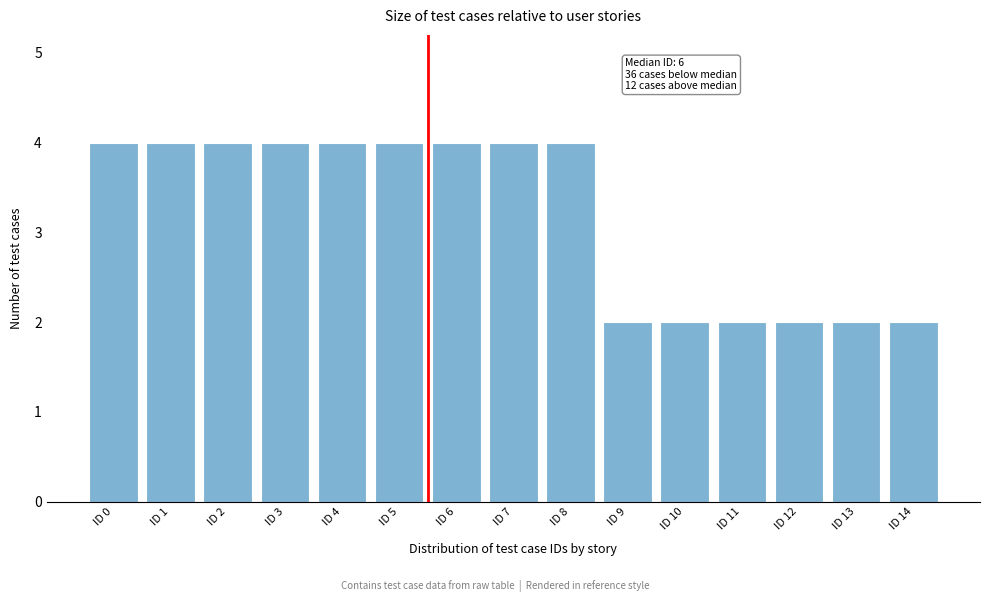

Reading left to right, transcribe all the data shown in this chart.

4	4	4	4	4	4	4	4	4	2	2	2	2	2	2